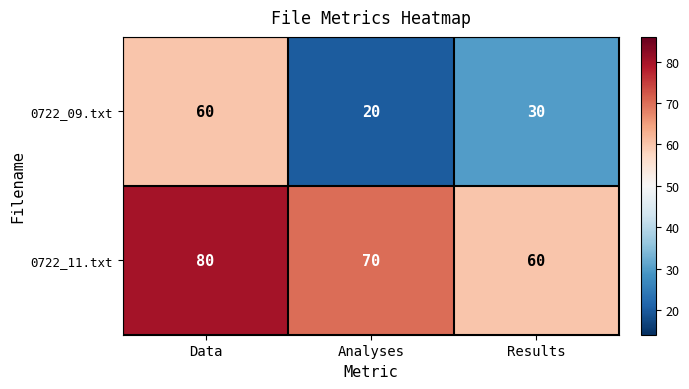

At which category is the sum across all series the highest?

Data